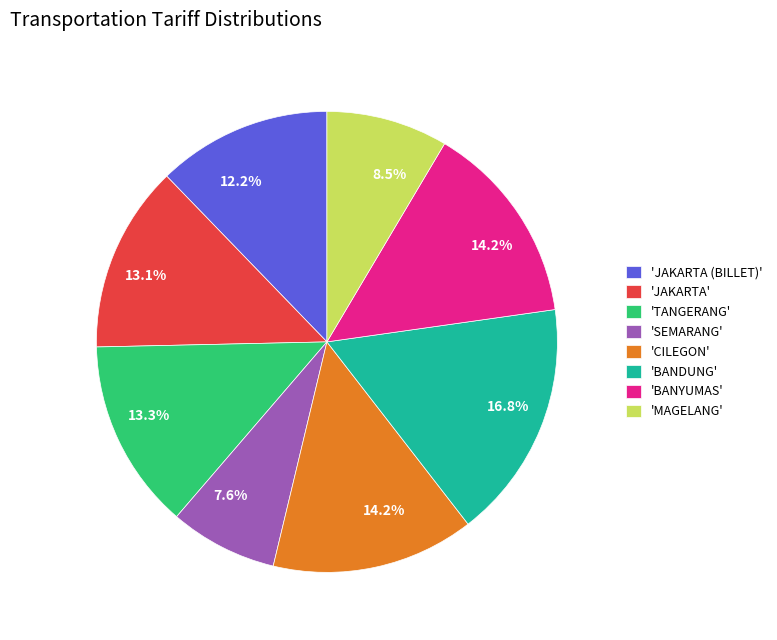

What portion of the pie excludes 'MAGELANG'?

91.5%